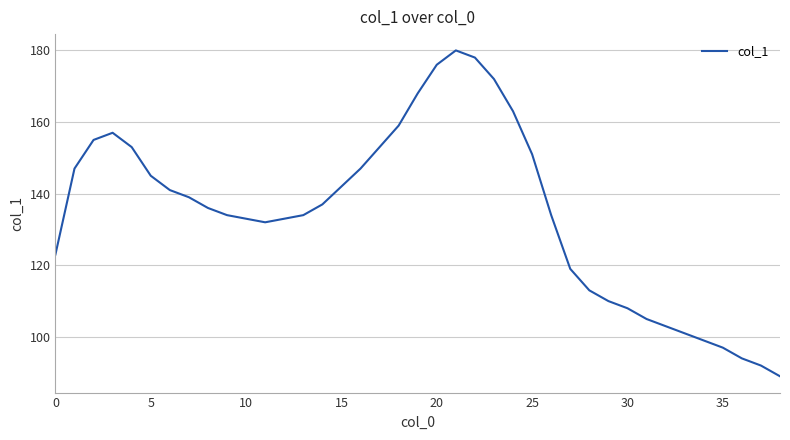

What is the maximum value shown in the chart?

180